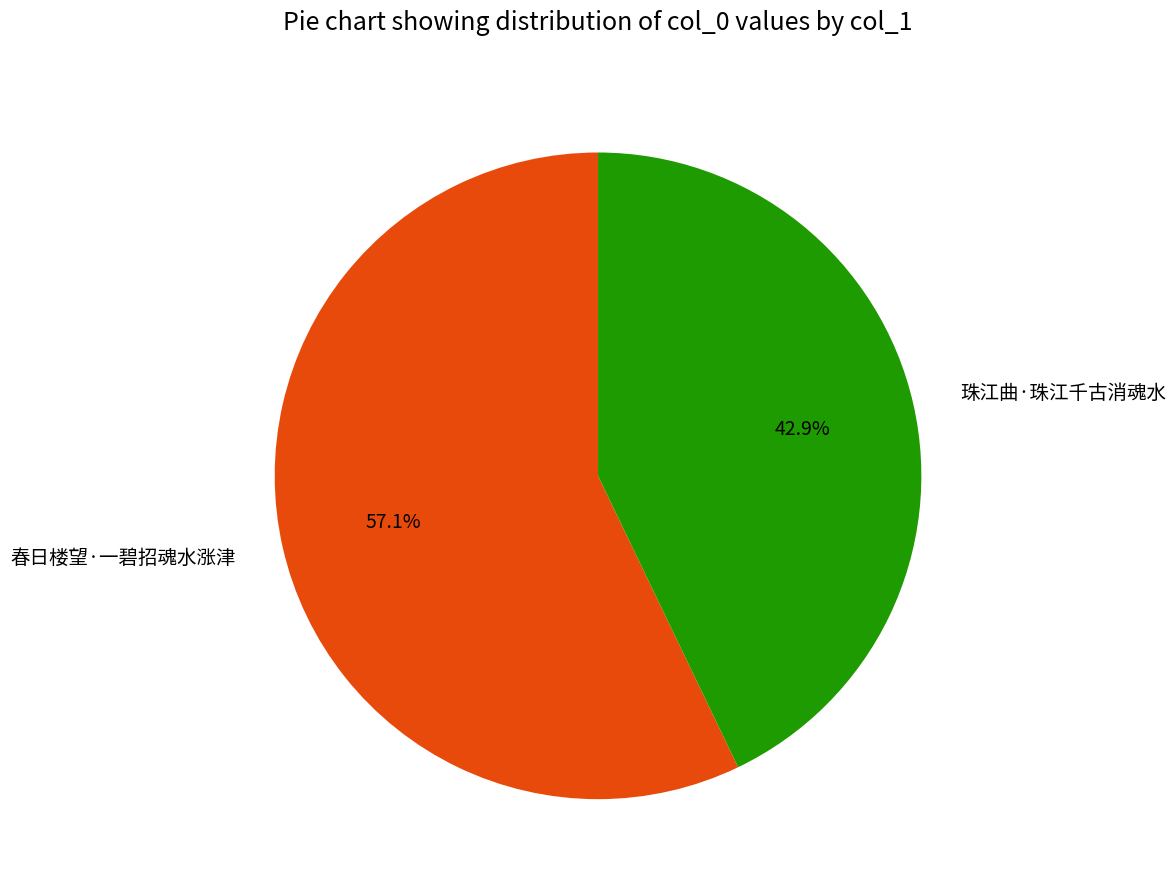

To the nearest percent, what is the combined percentage of 珠江曲·珠江千古消魂水 and 春日楼望·一碧招魂水涨津?

100%